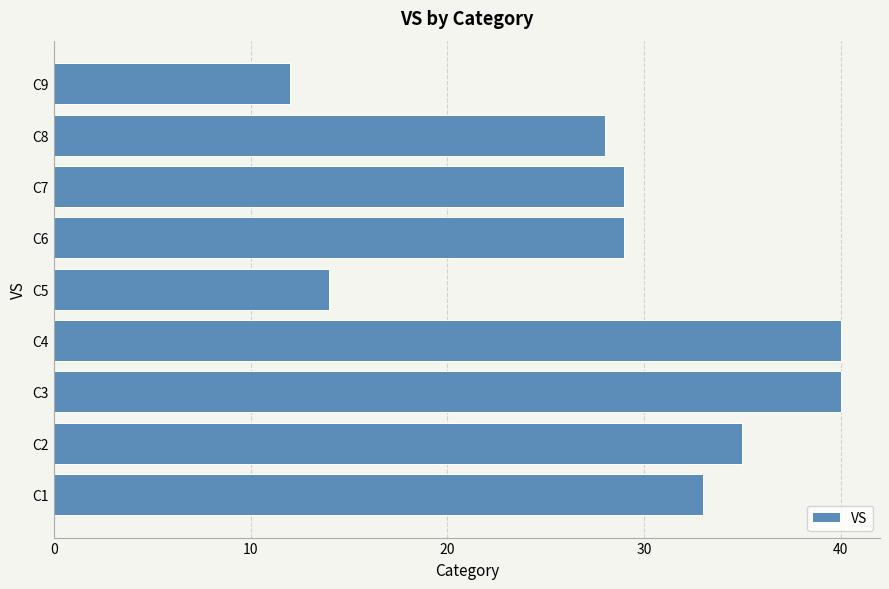

Count the number of data series in this chart.

1